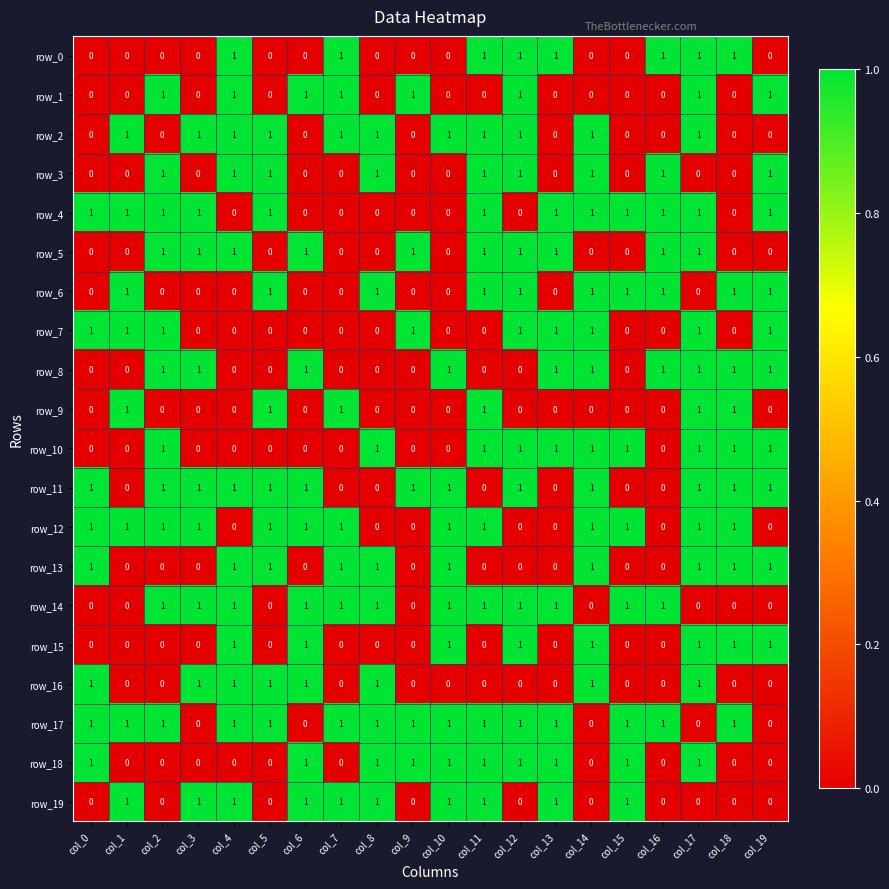

Reading left to right, what are all the values shown in this chart?

row_0: 0	0	0	0	1	0	0	1	0	0	0	1	1	1	0	0	1	1	1	0
row_1: 0	0	1	0	1	0	1	1	0	1	0	0	1	0	0	0	0	1	0	1
row_2: 0	1	0	1	1	1	0	1	1	0	1	1	1	0	1	0	0	1	0	0
row_3: 0	0	1	0	1	1	0	0	1	0	0	1	1	0	1	0	1	0	0	1
row_4: 1	1	1	1	0	1	0	0	0	0	0	1	0	1	1	1	1	1	0	1
row_5: 0	0	1	1	1	0	1	0	0	1	0	1	1	1	0	0	1	1	0	0
row_6: 0	1	0	0	0	1	0	0	1	0	0	1	1	0	1	1	1	0	1	1
row_7: 1	1	1	0	0	0	0	0	0	1	0	0	1	1	1	0	0	1	0	1
row_8: 0	0	1	1	0	0	1	0	0	0	1	0	0	1	1	0	1	1	1	1
row_9: 0	1	0	0	0	1	0	1	0	0	0	1	0	0	0	0	0	1	1	0
row_10: 0	0	1	0	0	0	0	0	1	0	0	1	1	1	1	1	0	1	1	1
row_11: 1	0	1	1	1	1	1	0	0	1	1	0	1	0	1	0	0	1	1	1
row_12: 1	1	1	1	0	1	1	1	0	0	1	1	0	0	1	1	0	1	1	0
row_13: 1	0	0	0	1	1	0	1	1	0	1	0	0	0	1	0	0	1	1	1
row_14: 0	0	1	1	1	0	1	1	1	0	1	1	1	1	0	1	1	0	0	0
row_15: 0	0	0	0	1	0	1	0	0	0	1	0	1	0	1	0	0	1	1	1
row_16: 1	0	0	1	1	1	1	0	1	0	0	0	0	0	1	0	0	1	0	0
row_17: 1	1	1	0	1	1	0	1	1	1	1	1	1	1	0	1	1	0	1	0
row_18: 1	0	0	0	0	0	1	0	1	1	1	1	1	1	0	1	0	1	0	0
row_19: 0	1	0	1	1	0	1	1	1	0	1	1	0	1	0	1	0	0	0	0